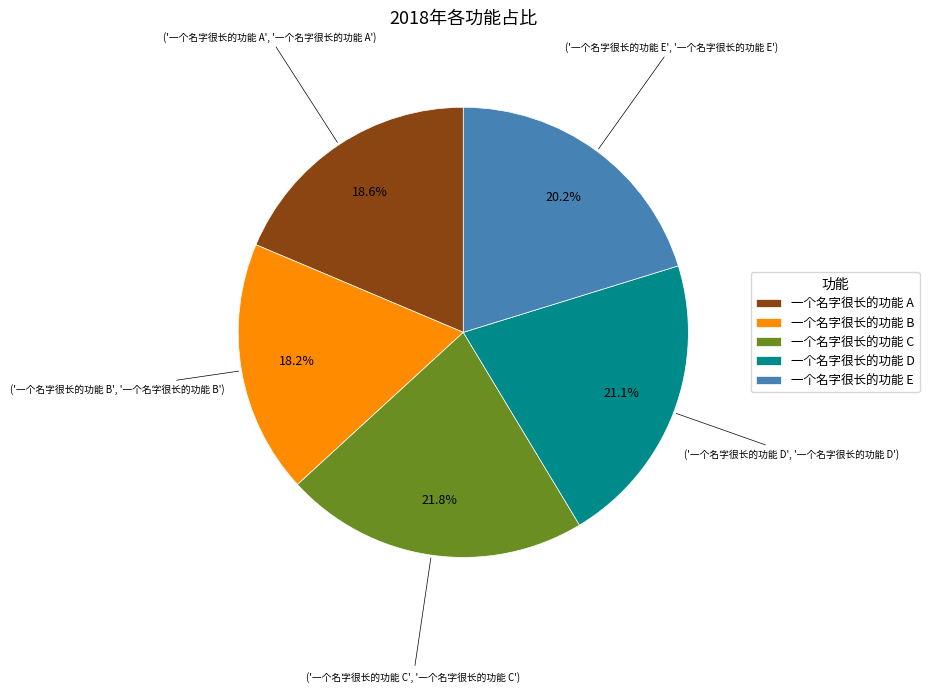

How many slices are in this pie chart?

5